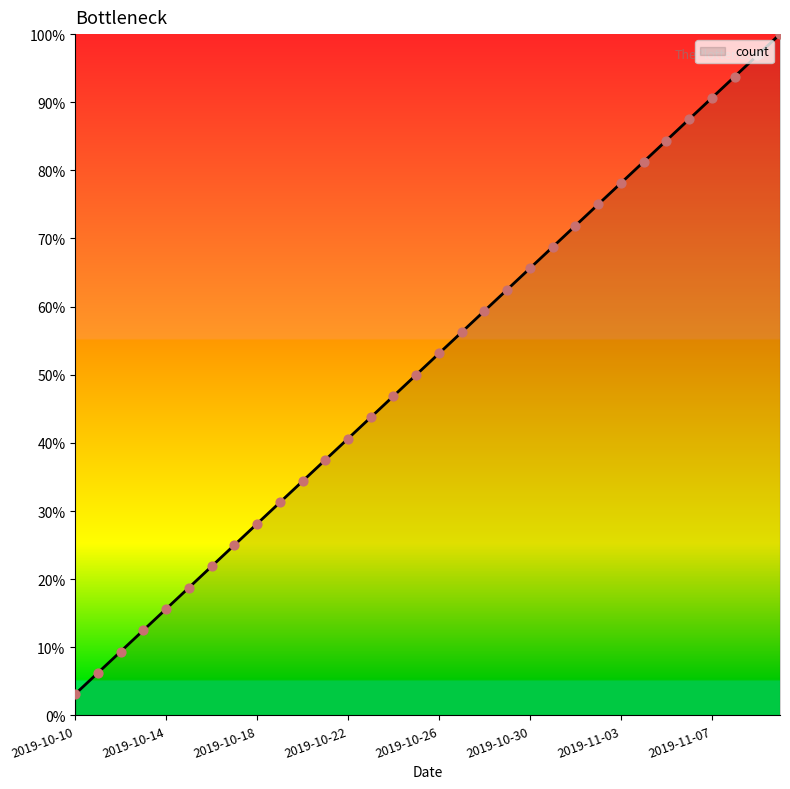

What is the greatest value displayed?

100.0